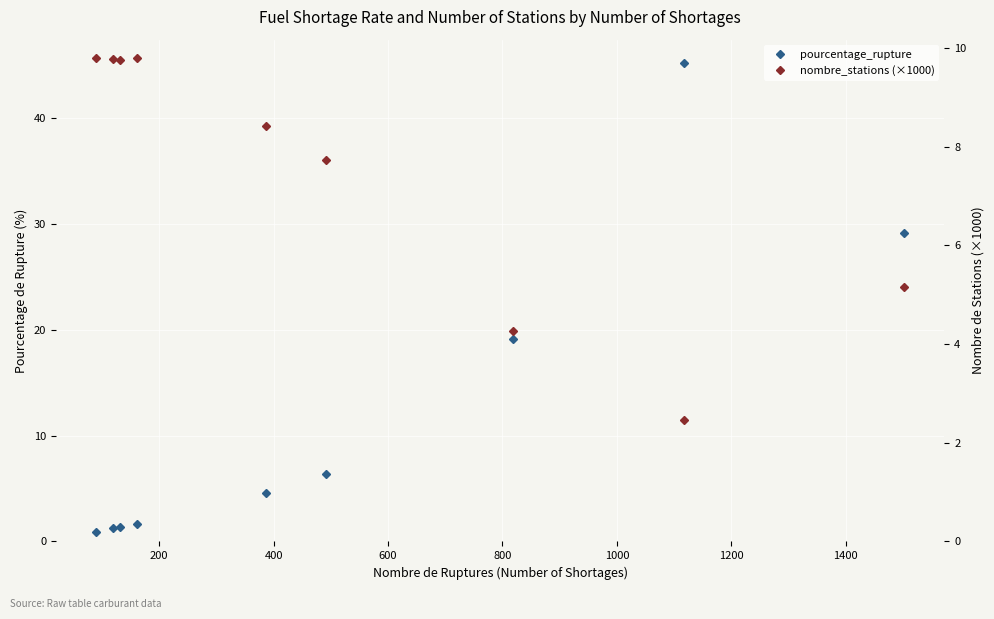

True or false: pourcentage_rupture has a value of 2.5 at 0.

False